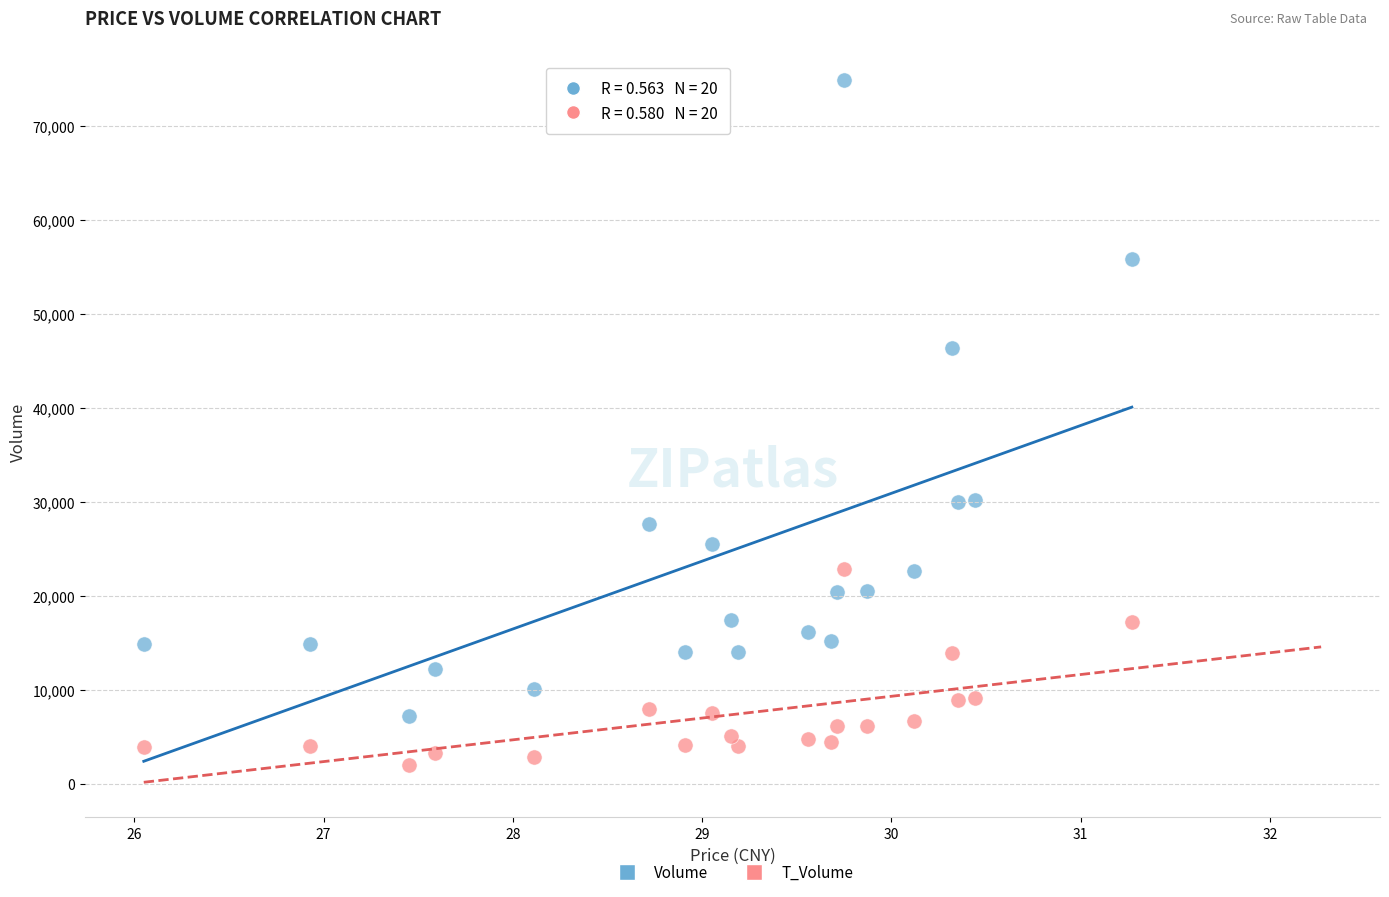

Which series contains the highest Y value?

Volume